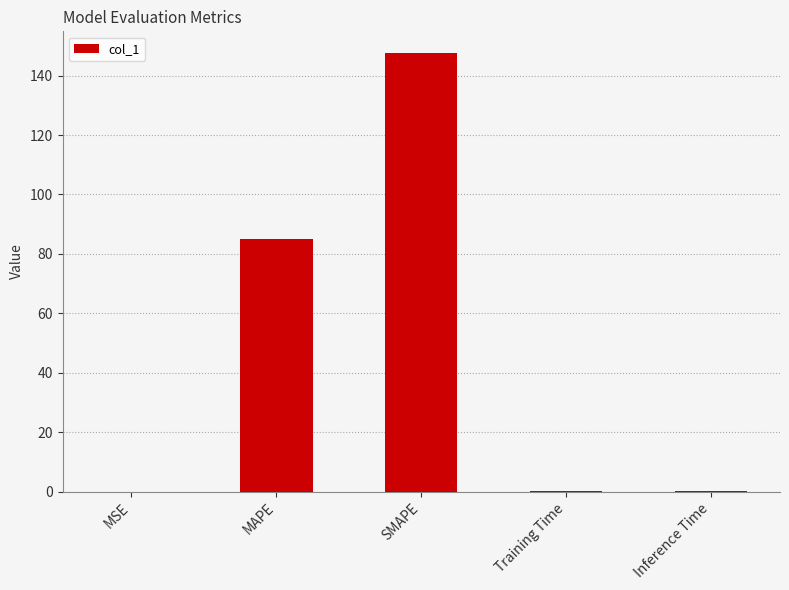

True or false: the data shows 84.9 at MAPE.

True